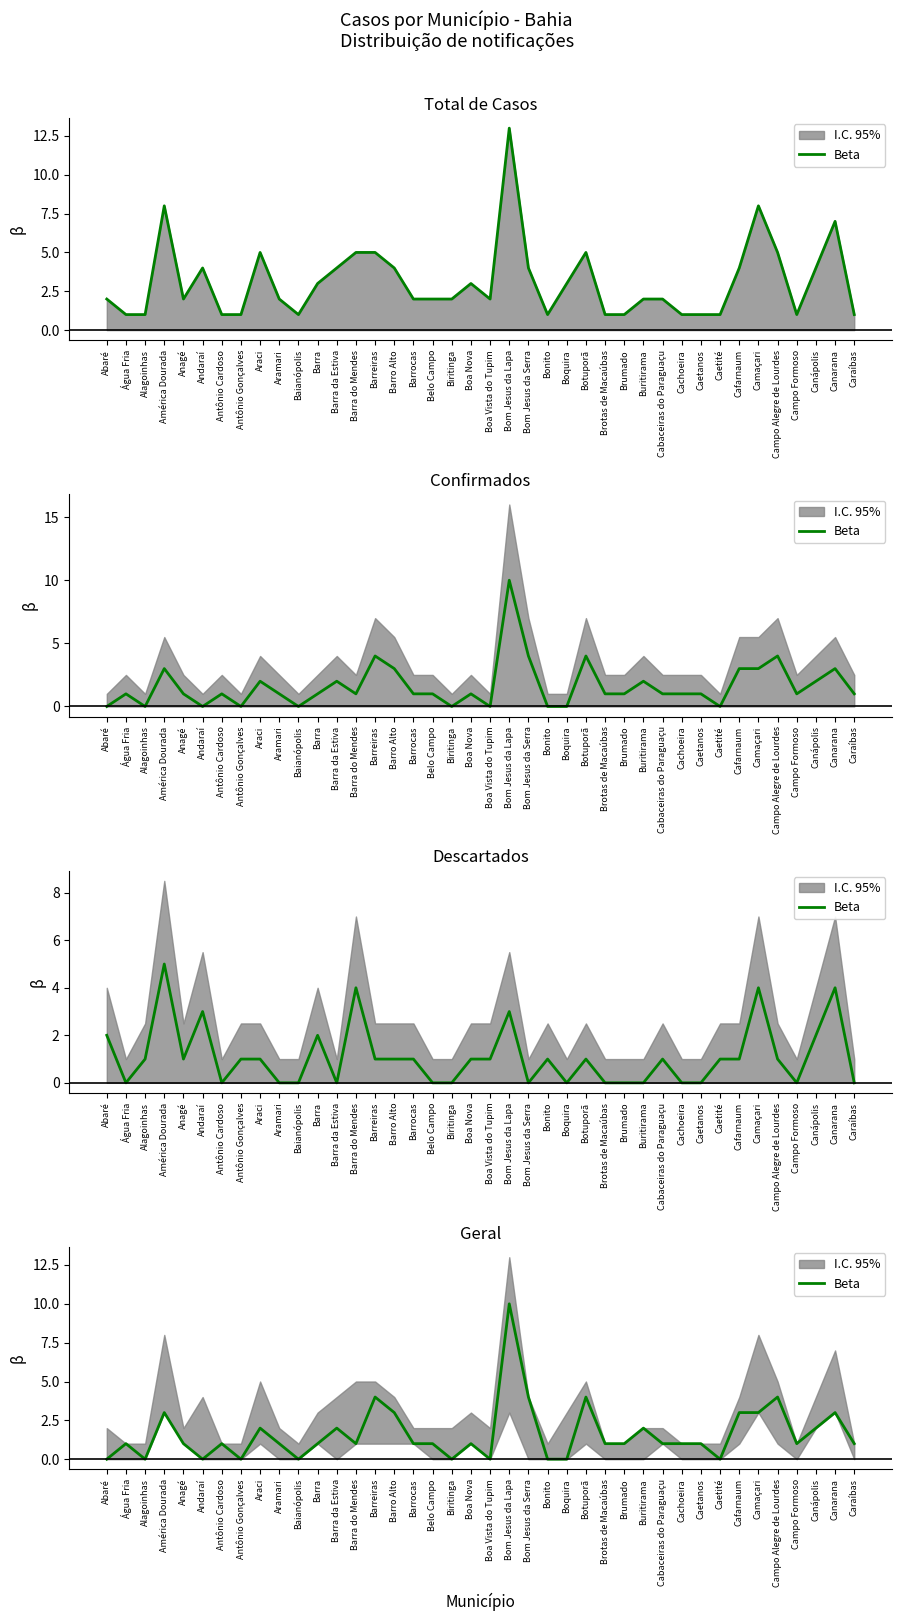

Count the values in the range 1 to 3.

25